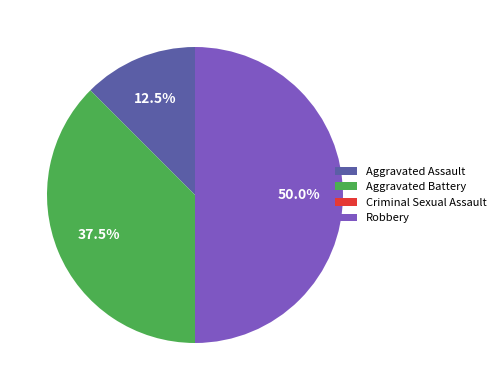

What is the total percentage of Robbery and Aggravated Battery?

87.5%